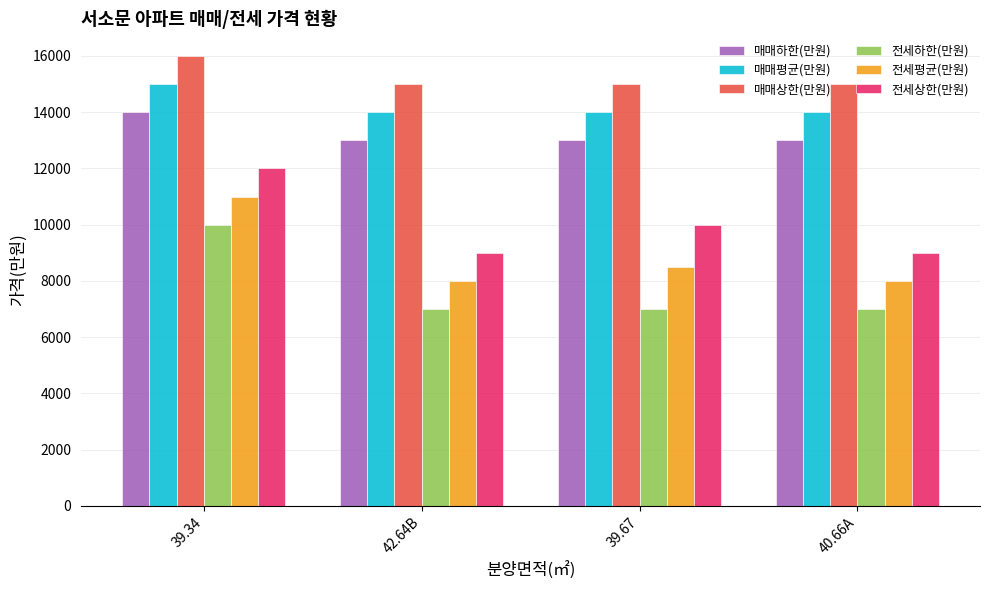

How many groups of bars are there?

4